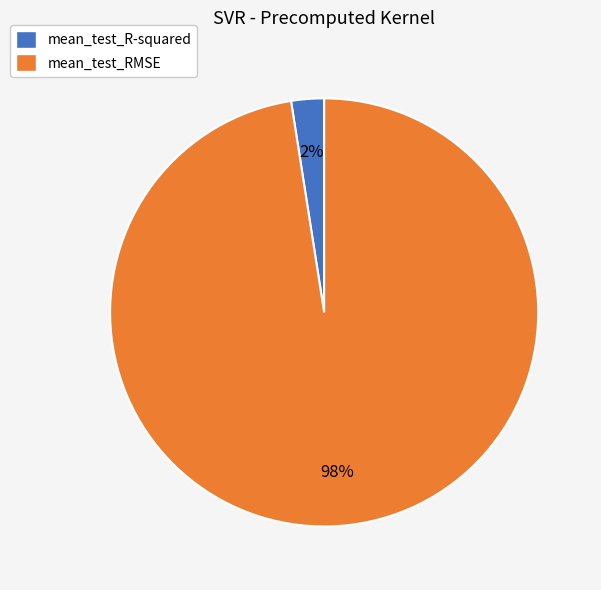

Which has a higher value, mean_test_RMSE or mean_test_R-squared?

mean_test_RMSE